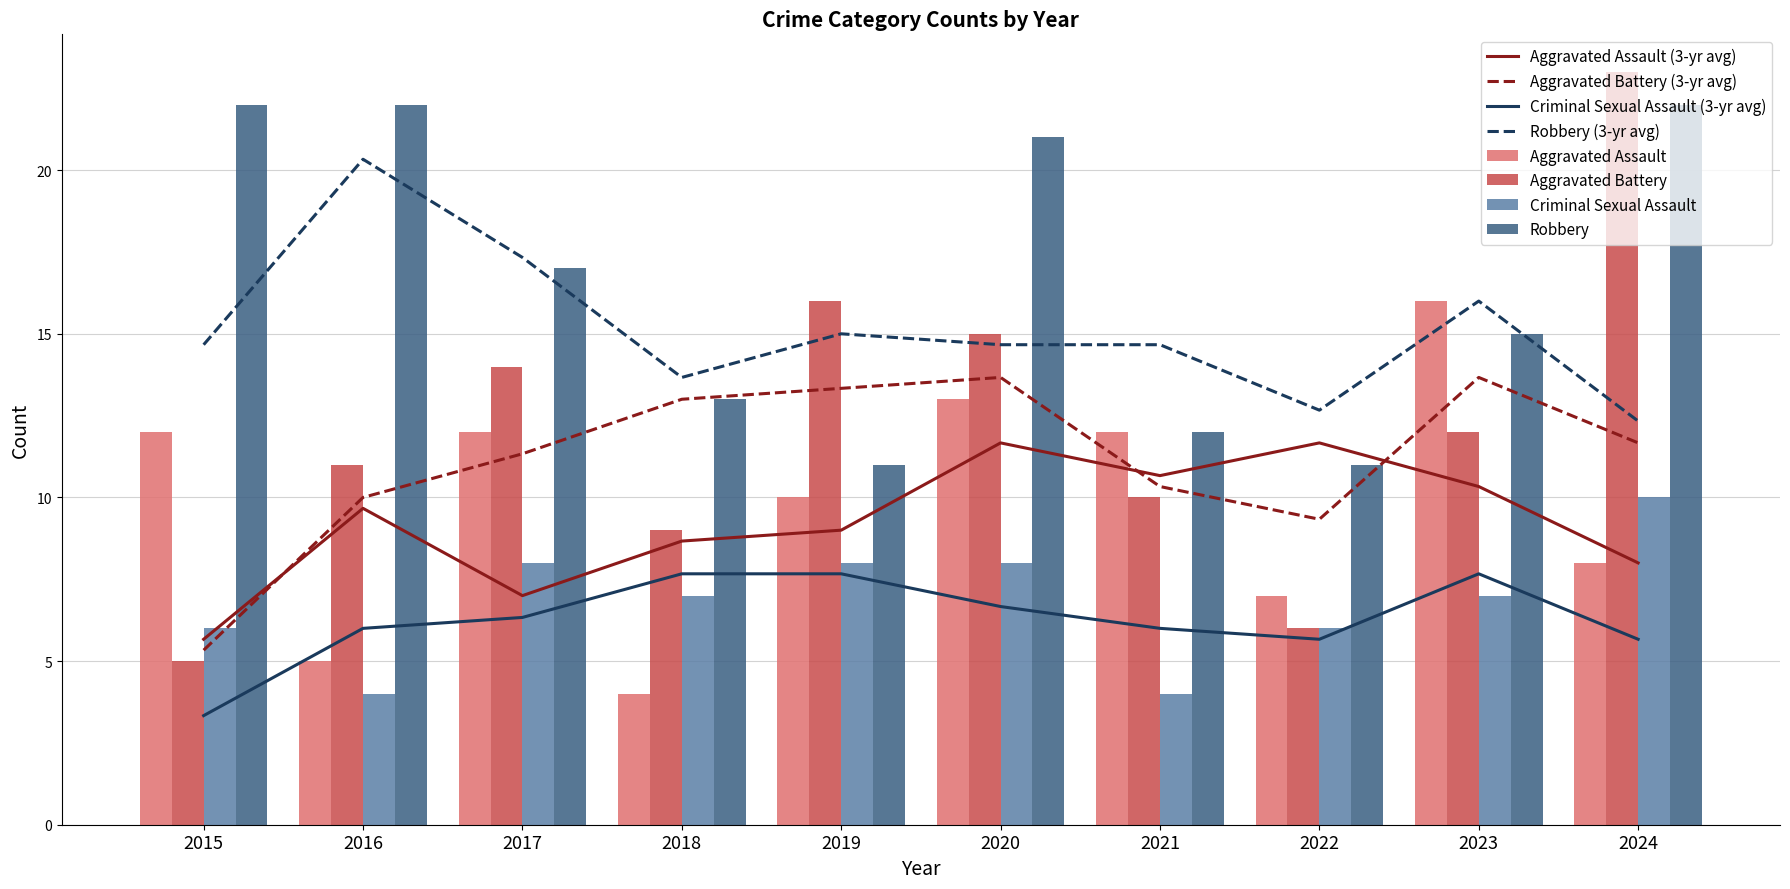

At which label does Aggravated Battery reach its minimum?

2015